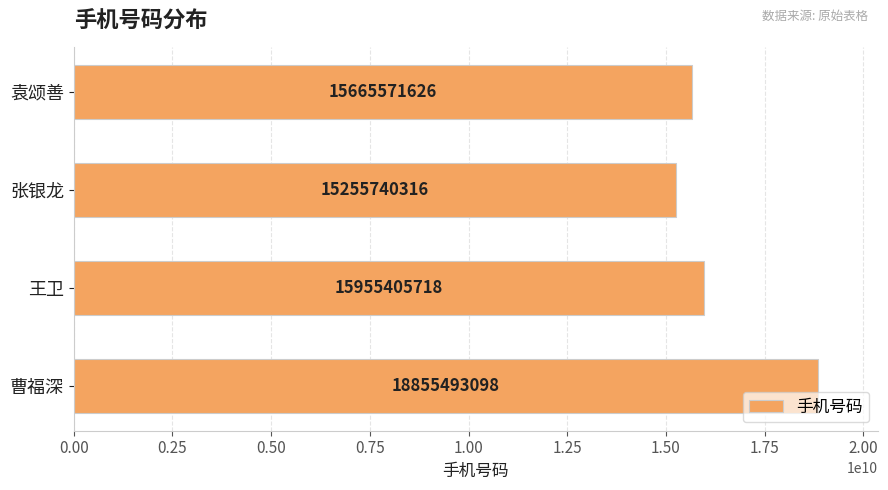

Which has a higher value, 袁颂善 or 王卫?

王卫